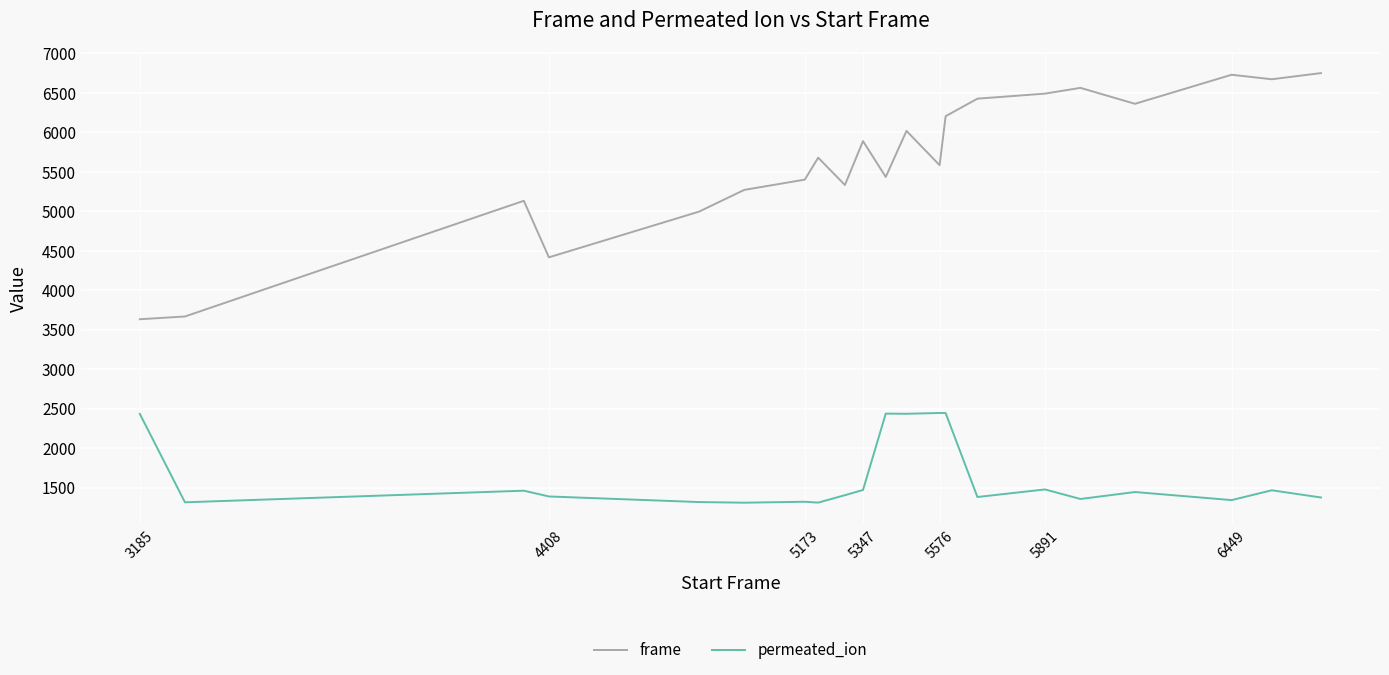

What is the maximum value shown in the chart?

6748